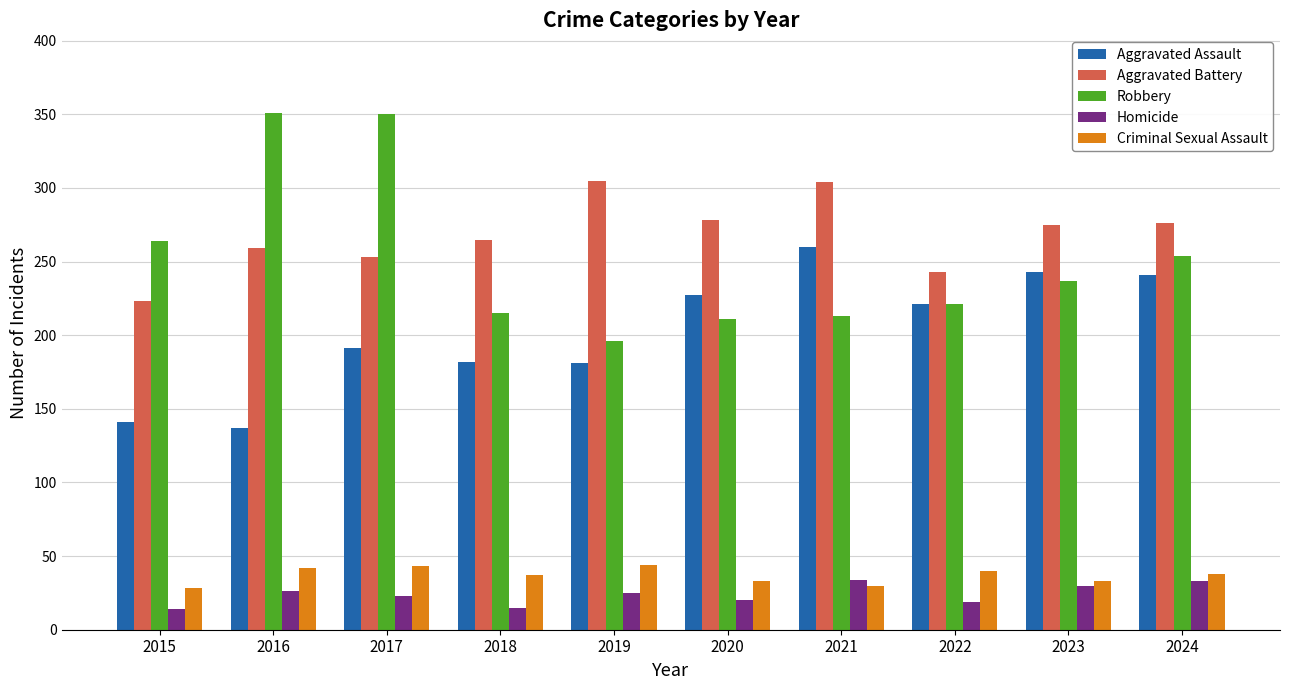

What is the highest value of the Aggravated Assault series?

260